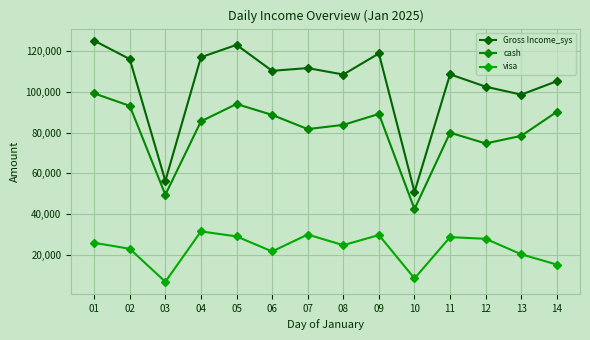

What is the spread (max minus min) of values at 10?

42435